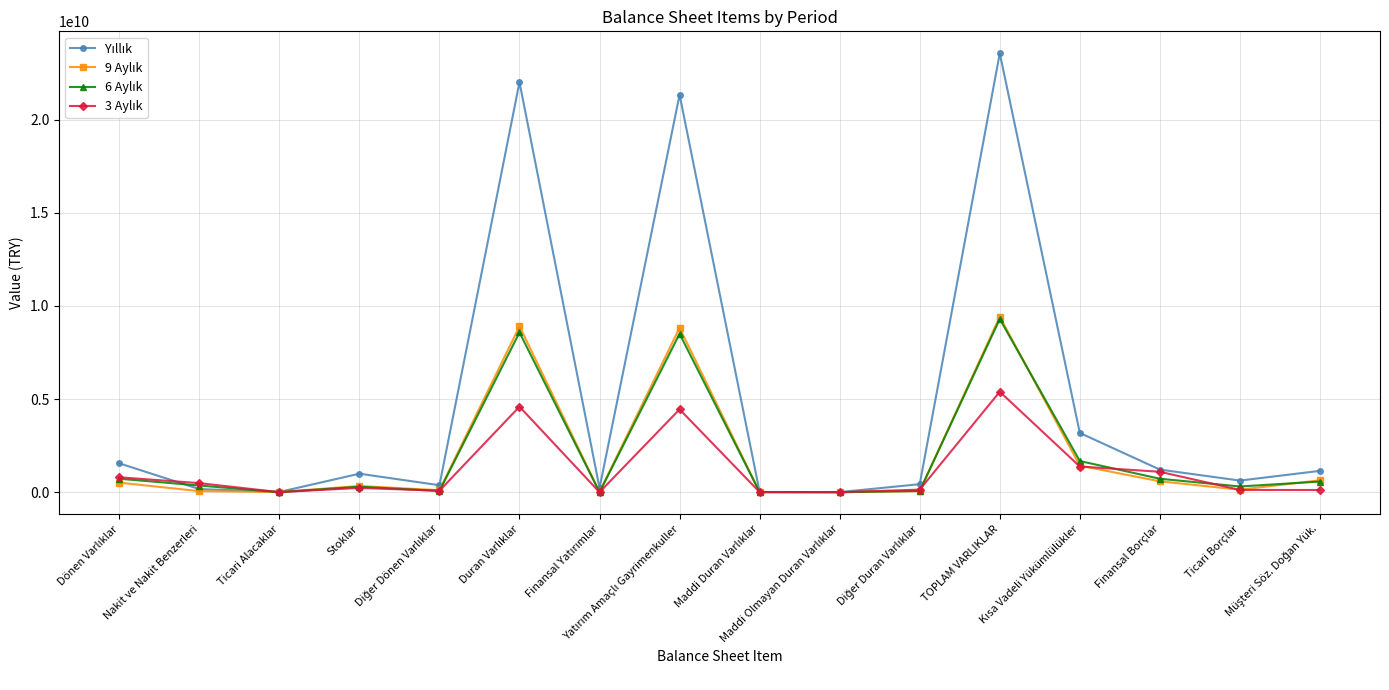

At which category is the sum across all series the highest?

TOPLAM VARLIKLAR